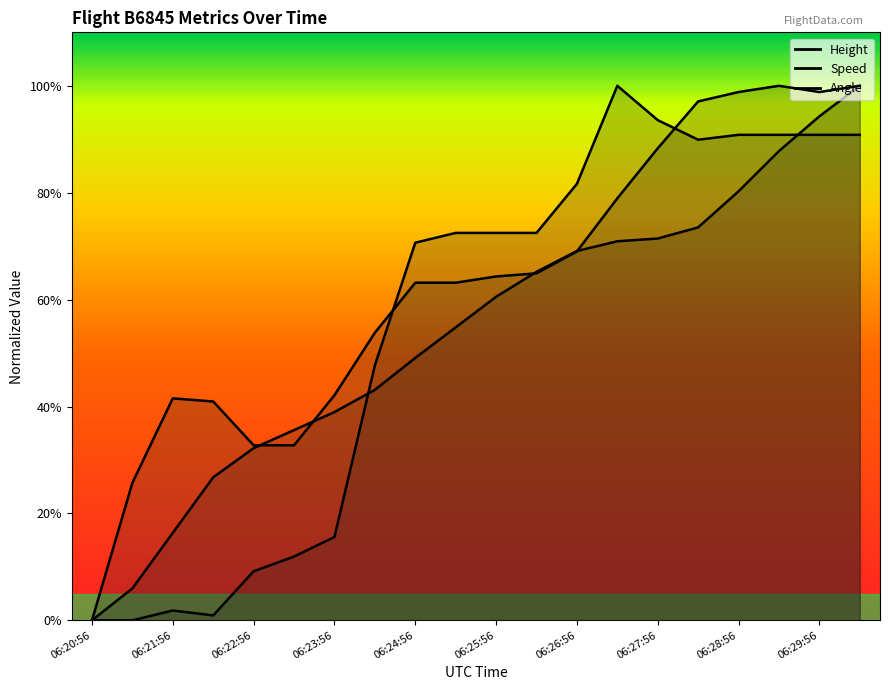

True or false: Height has more than 2 interior local peaks.

False